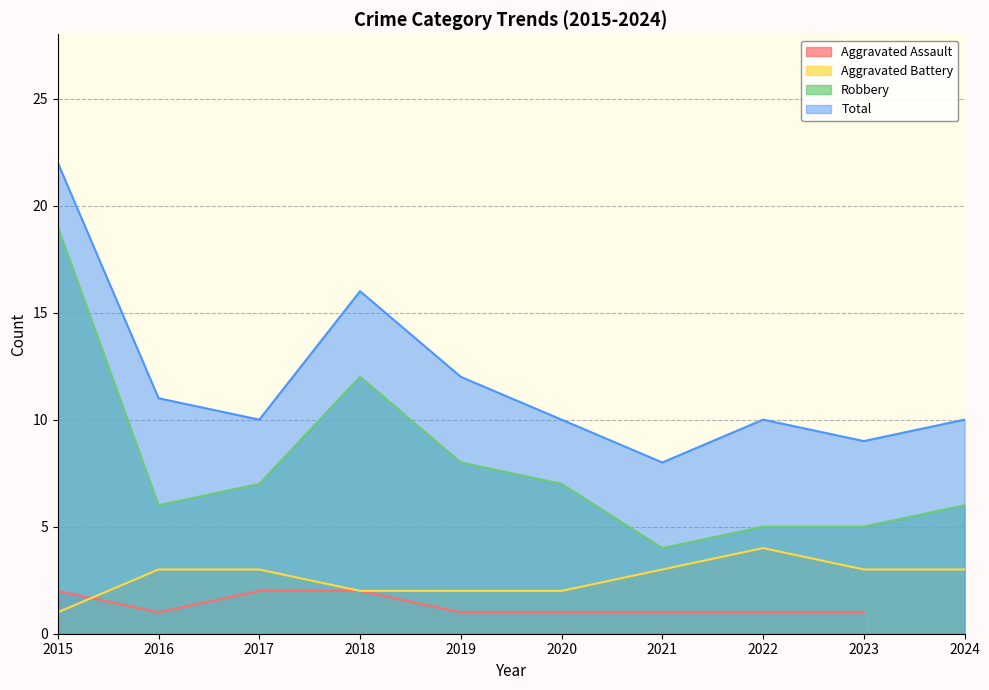

What is the maximum value for Aggravated Battery?

4